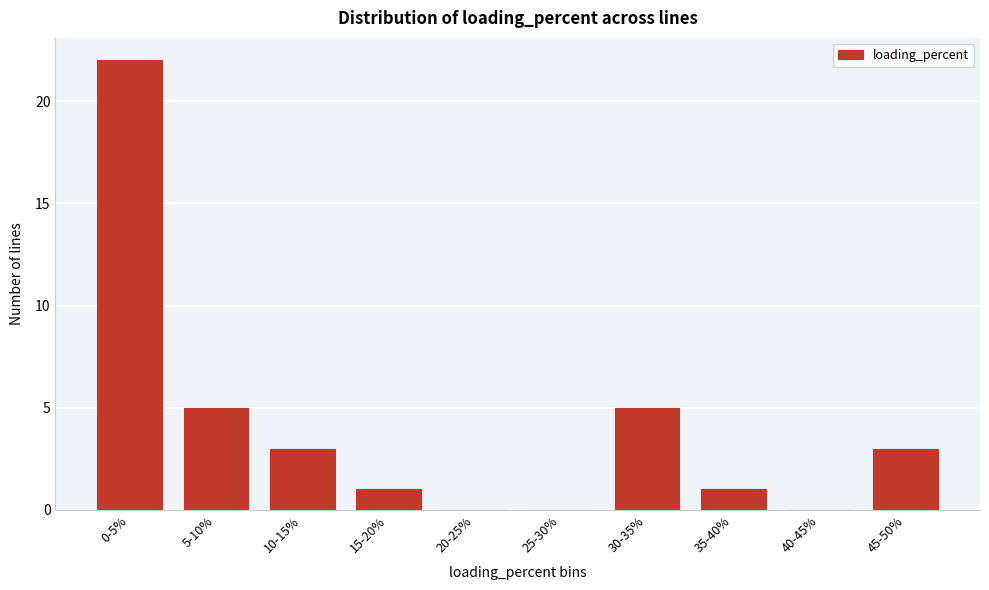

Reading left to right, what are all the values shown in this chart?

0-5%=22	5-10%=5	10-15%=3	15-20%=1	20-25%=0	25-30%=0	30-35%=5	35-40%=1	40-45%=0	45-50%=3